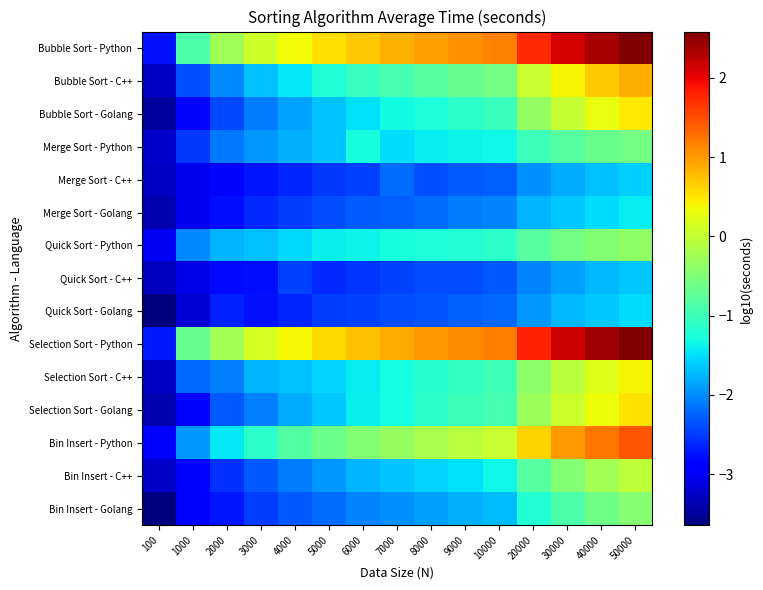

Reading right to left, extract all data points from this chart.

Bubble Sort - Python: 50000=2.6	40000=2.4	30000=2.1	20000=1.8	10000=1.2	9000=1.1	8000=1.0	7000=0.8	6000=0.7	5000=0.5	4000=0.3	3000=0.1	2000=-0.2	1000=-0.9	100=-2.7
Bubble Sort - C++: 50000=0.9	40000=0.7	30000=0.4	20000=0.0	10000=-0.6	9000=-0.7	8000=-0.8	7000=-0.9	6000=-1.1	5000=-1.2	4000=-1.4	3000=-1.7	2000=-2.0	1000=-2.4	100=-3.3
Bubble Sort - Golang: 50000=0.5	40000=0.3	30000=0.0	20000=-0.4	10000=-1.0	9000=-1.1	8000=-1.2	7000=-1.3	6000=-1.5	5000=-1.7	4000=-1.9	3000=-2.1	2000=-2.4	1000=-2.8	100=-3.5
Merge Sort - Python: 50000=-0.6	40000=-0.7	30000=-0.8	20000=-1.0	10000=-1.3	9000=-1.4	8000=-1.4	7000=-1.5	6000=-1.3	5000=-1.7	4000=-1.8	3000=-1.9	2000=-2.1	1000=-2.5	100=-3.2
Merge Sort - C++: 50000=-1.6	40000=-1.7	30000=-1.8	20000=-2.0	10000=-2.3	9000=-2.3	8000=-2.4	7000=-2.2	6000=-2.5	5000=-2.5	4000=-2.6	3000=-2.7	2000=-2.8	1000=-3.0	100=-3.3
Merge Sort - Golang: 50000=-1.4	40000=-1.5	30000=-1.6	20000=-1.8	10000=-2.1	9000=-2.1	8000=-2.2	7000=-2.3	6000=-2.3	5000=-2.4	4000=-2.5	3000=-2.6	2000=-2.8	1000=-3.0	100=-3.4
Quick Sort - Python: 50000=-0.4	40000=-0.5	30000=-0.6	20000=-0.8	10000=-1.1	9000=-1.2	8000=-1.2	7000=-1.3	6000=-1.4	5000=-1.4	4000=-1.5	3000=-1.7	2000=-1.8	1000=-2.0	100=-3.0
Quick Sort - C++: 50000=-1.6	40000=-1.7	30000=-1.9	20000=-2.0	10000=-2.3	9000=-2.4	8000=-2.4	7000=-2.5	6000=-2.5	5000=-2.6	4000=-2.5	3000=-2.8	2000=-2.8	1000=-3.1	100=-3.3
Quick Sort - Golang: 50000=-1.5	40000=-1.6	30000=-1.7	20000=-1.9	10000=-2.2	9000=-2.3	8000=-2.3	7000=-2.4	6000=-2.5	5000=-2.5	4000=-2.6	3000=-2.8	2000=-2.7	1000=-3.2	100=-3.6
Selection Sort - Python: 50000=2.6	40000=2.4	30000=2.2	20000=1.8	10000=1.2	9000=1.1	8000=1.0	7000=0.9	6000=0.7	5000=0.6	4000=0.4	3000=0.1	2000=-0.2	1000=-0.7	100=-2.7
Selection Sort - C++: 50000=0.4	40000=0.2	30000=-0.0	20000=-0.4	10000=-1.0	9000=-1.1	8000=-1.2	7000=-1.3	6000=-1.4	5000=-1.6	4000=-1.7	3000=-1.8	2000=-2.1	1000=-2.2	100=-3.3
Selection Sort - Golang: 50000=0.5	40000=0.3	30000=0.1	20000=-0.3	10000=-0.9	9000=-1.0	8000=-1.1	7000=-1.3	6000=-1.4	5000=-1.6	4000=-1.8	3000=-2.1	2000=-2.3	1000=-3.0	100=-3.4
Bin Insert - Python: 50000=1.4	40000=1.2	30000=1.0	20000=0.6	10000=0.0	9000=-0.1	8000=-0.2	7000=-0.3	6000=-0.5	5000=-0.6	4000=-0.8	3000=-1.1	2000=-1.4	1000=-1.9	100=-2.9
Bin Insert - C++: 50000=-0.0	40000=-0.2	30000=-0.5	20000=-0.8	10000=-1.4	9000=-1.5	8000=-1.6	7000=-1.7	6000=-1.8	5000=-1.9	4000=-2.1	3000=-2.3	2000=-2.6	1000=-2.9	100=-3.2
Bin Insert - Golang: 50000=-0.4	40000=-0.6	30000=-0.9	20000=-1.2	10000=-1.7	9000=-1.8	8000=-1.9	7000=-2.0	6000=-2.1	5000=-2.2	4000=-2.3	3000=-2.5	2000=-2.7	1000=-3.0	100=-3.6